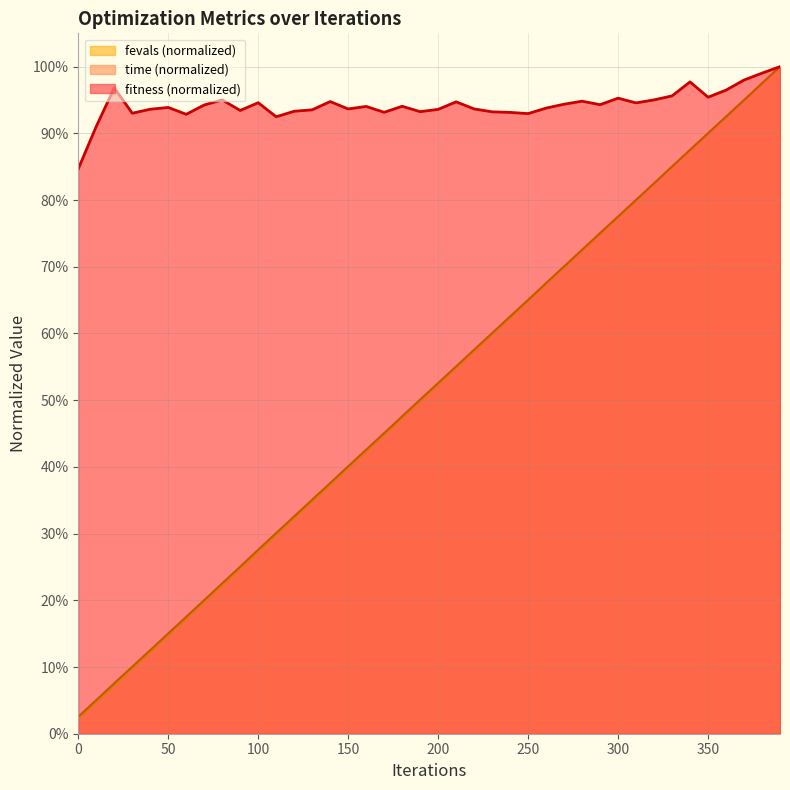

What is the total value across all series at 200?

2.0